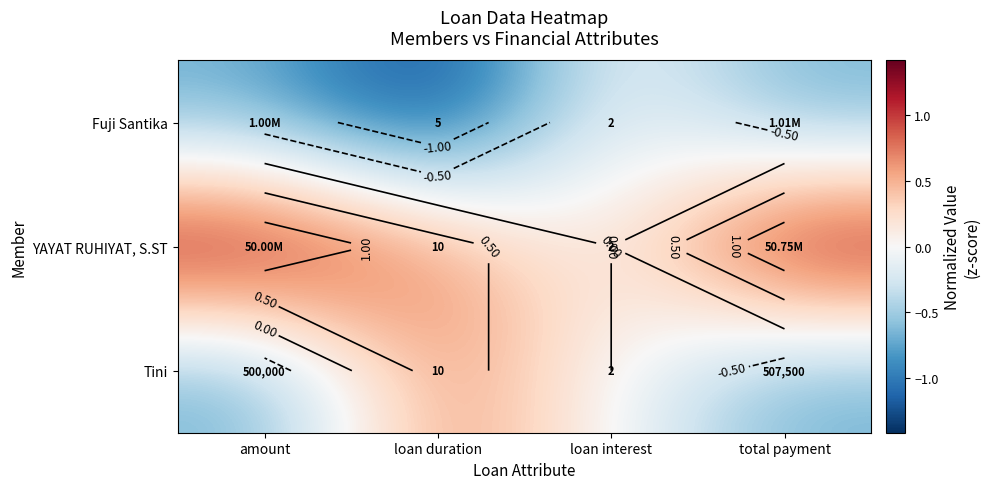

Rank the series at amount from highest to lowest value.

YAYAT RUHIYAT, S.ST, Fuji Santika, Tini